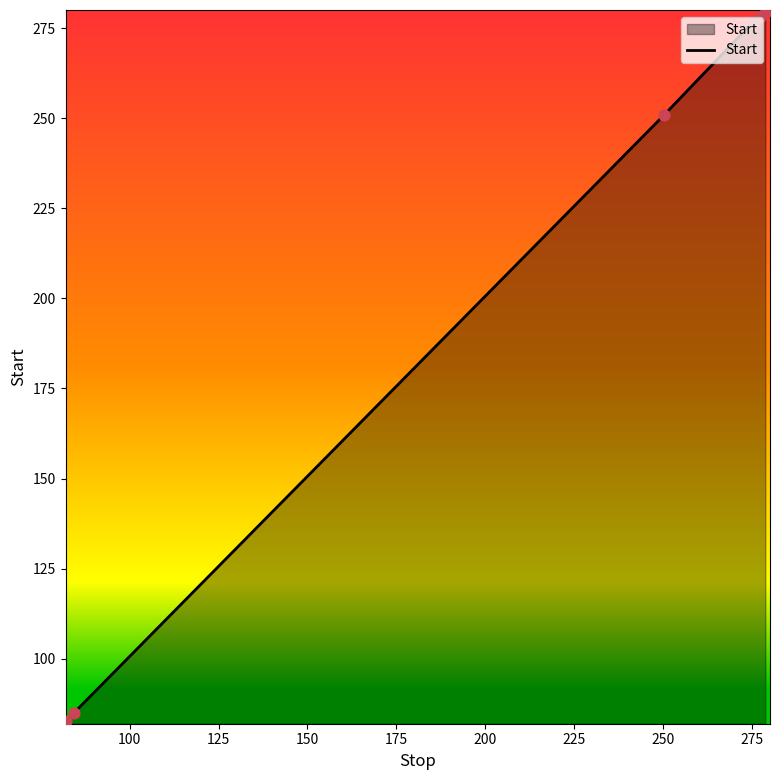

True or false: there are more than 2 points higher than both neighbors.

False